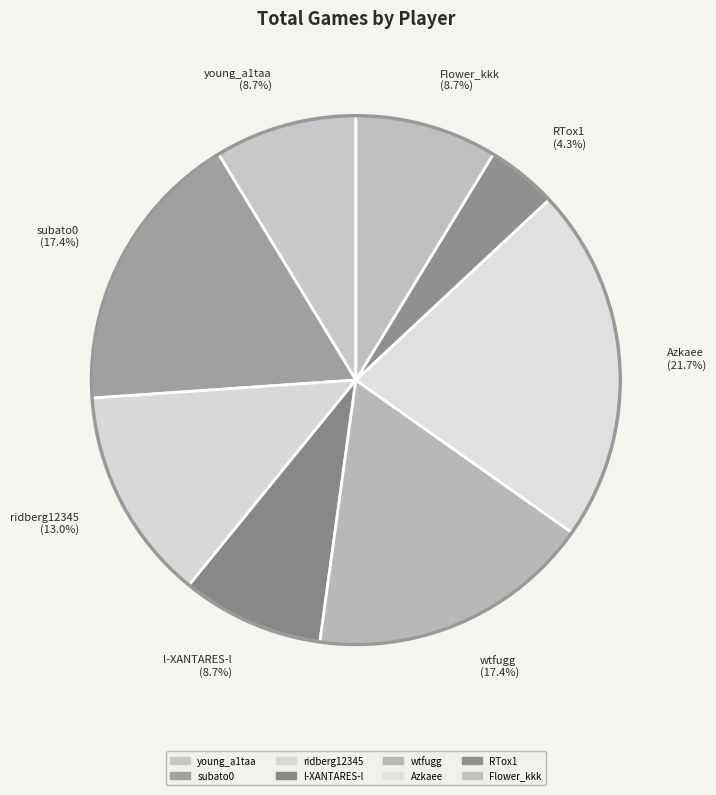

What is the total percentage of l-XANTARES-l and ridberg12345?

21.7%